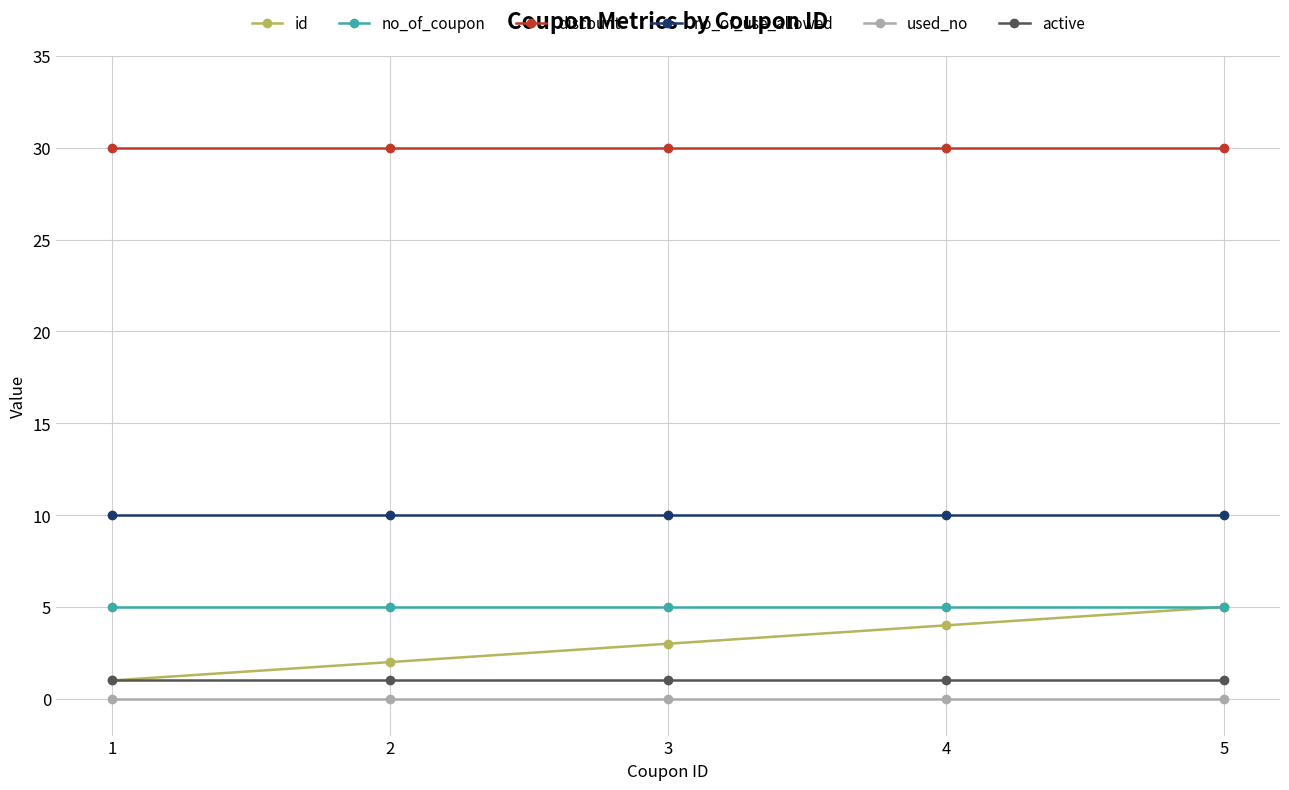

Between 2 and 3, which series saw the biggest shift?

id